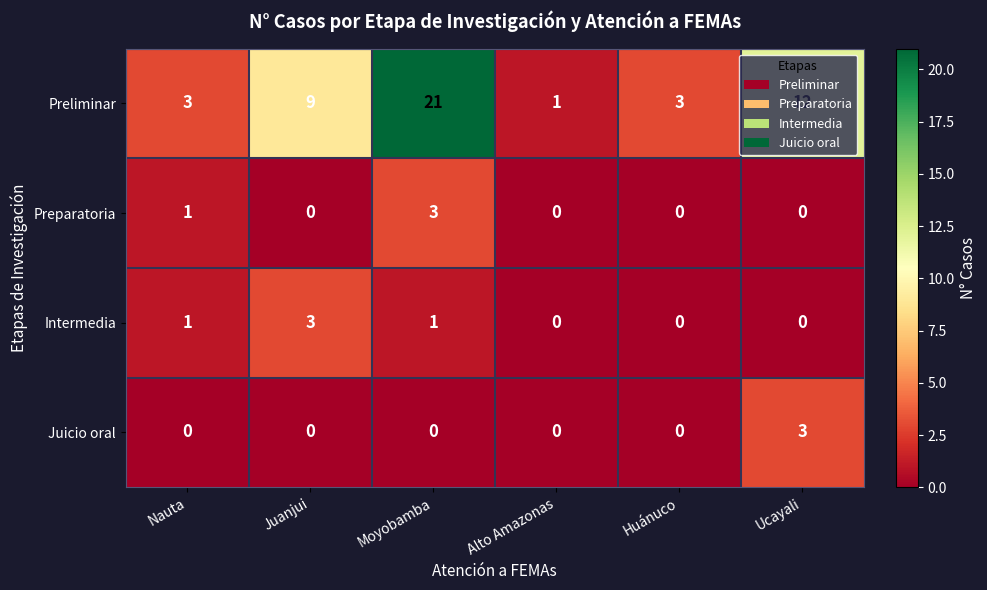

True or false: Preparatoria has a value of -1 at Alto Amazonas.

False